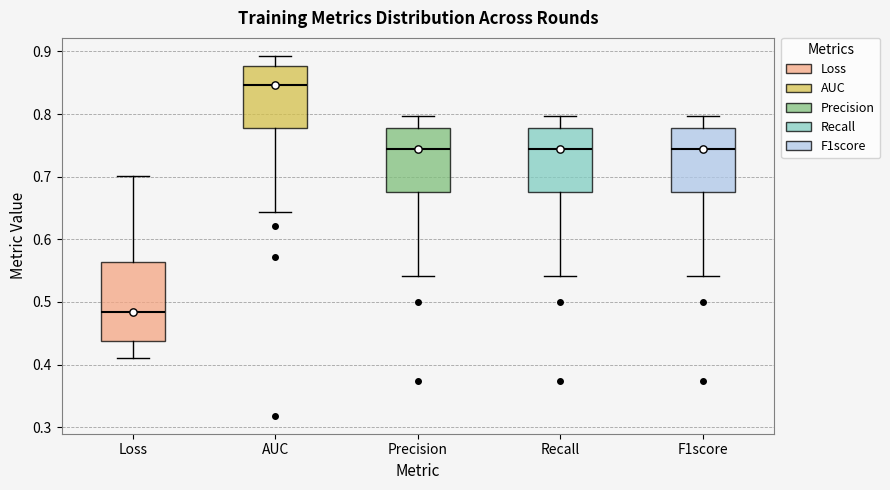

Reading left to right, read every box against the y-axis: the position of its median line, the range the box covers, and the ends of its whiskers. The values are not printed on the chart, so give them approximately, as read against the axis.

Loss: median 0.48, box 0.44 to 0.56, whiskers 0.41 to 0.70
AUC: median 0.85, box 0.78 to 0.88, whiskers 0.64 to 0.89
Precision: median 0.74, box 0.68 to 0.78, whiskers 0.54 to 0.80
Recall: median 0.74, box 0.68 to 0.78, whiskers 0.54 to 0.80
F1score: median 0.74, box 0.68 to 0.78, whiskers 0.54 to 0.80